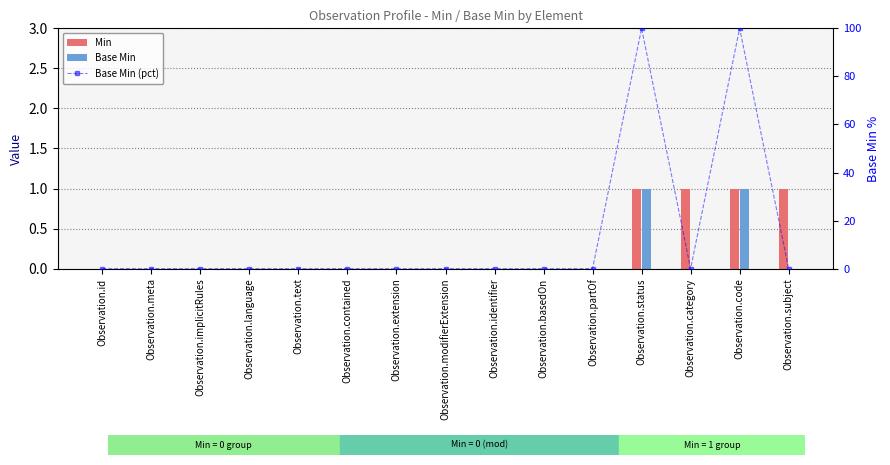

What is the difference between the maximum and minimum values in the Base Min series?

1